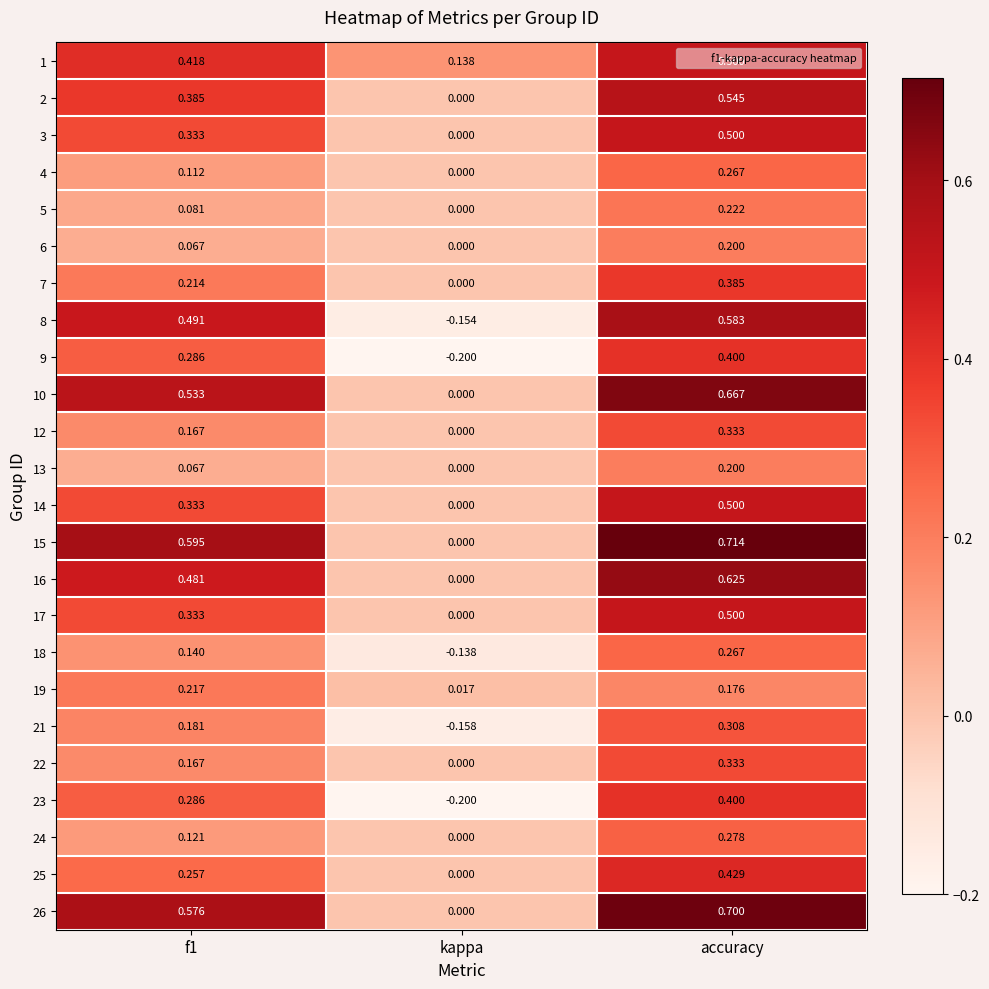

What is the difference between the highest and lowest values at accuracy?

0.5